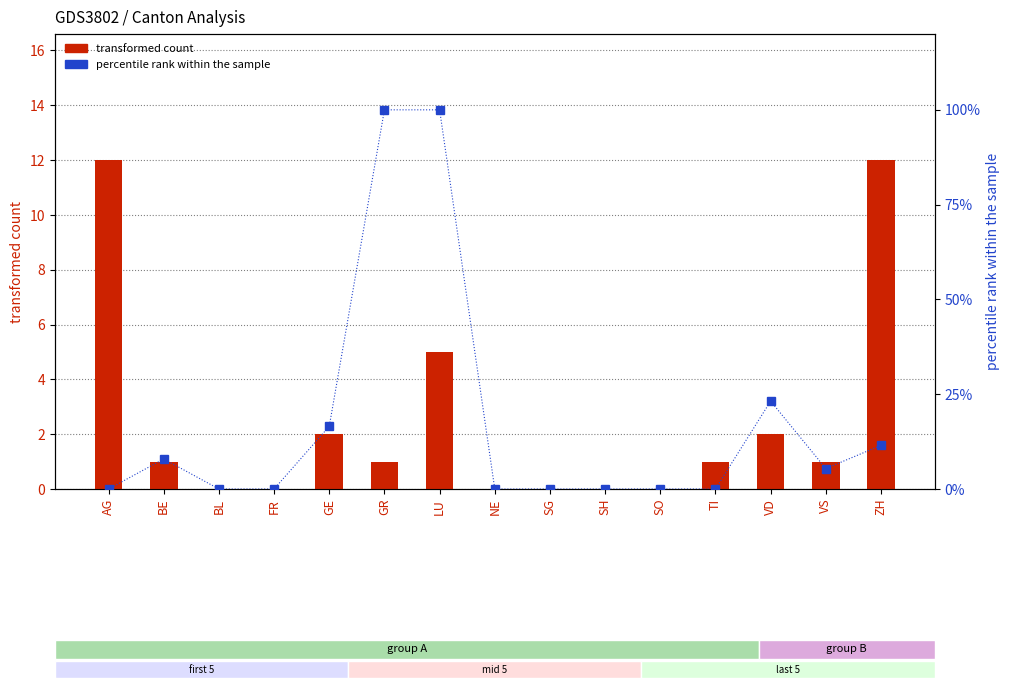

At how many categories does at least one series exceed 65?

2